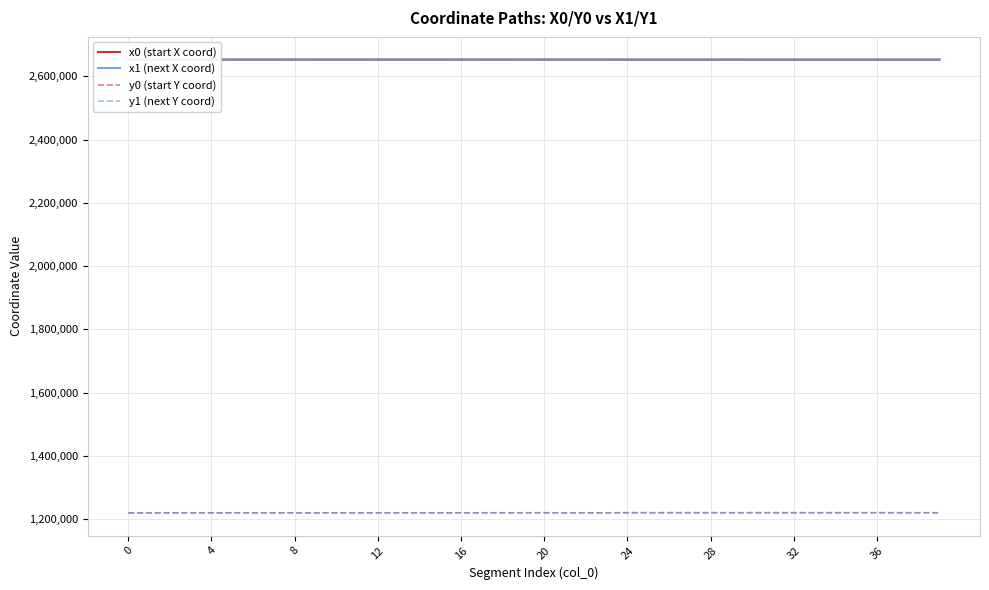

True or false: x1 (next X coord) and x0 (start X coord) cross at least once.

True